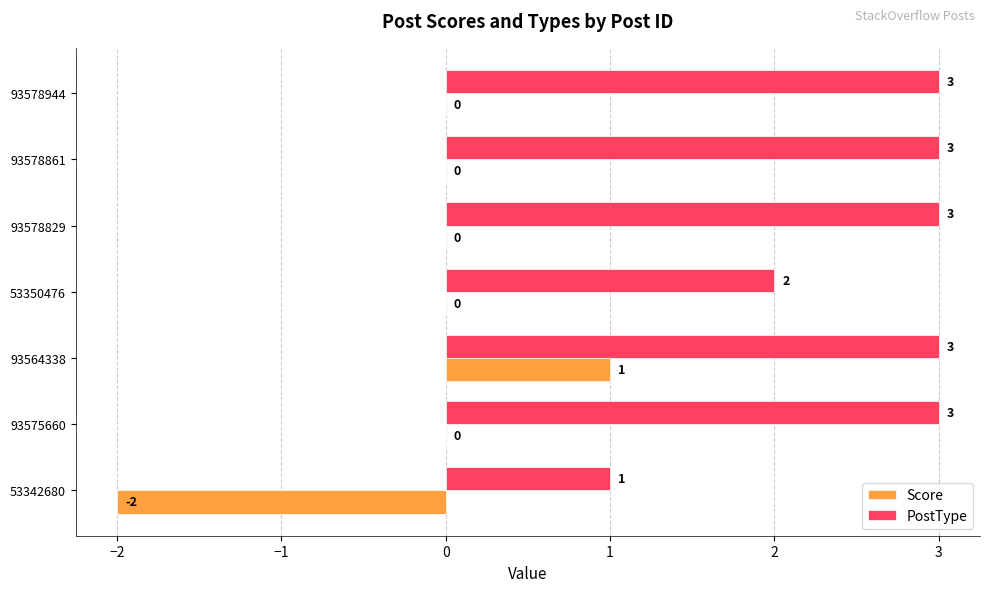

At which label is PostType closest to 2?

53350476